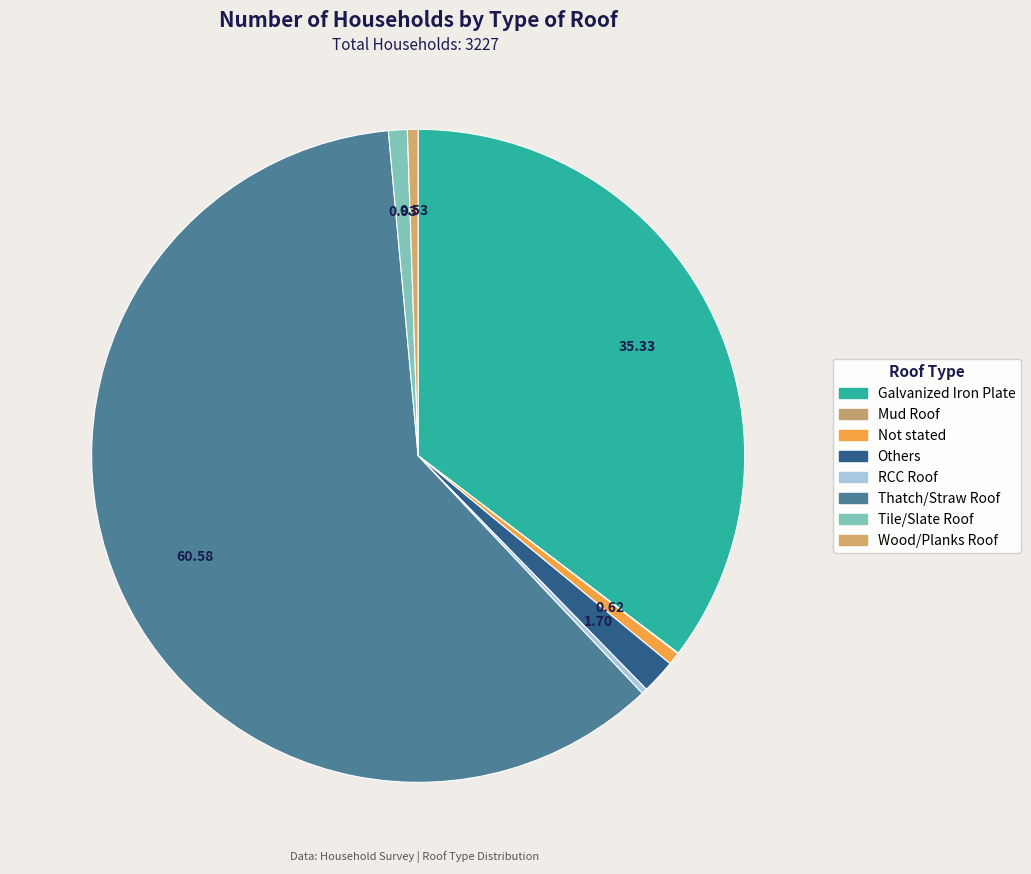

The Wood/Planks Roof slice represents 1% of the pie. True or false?

True